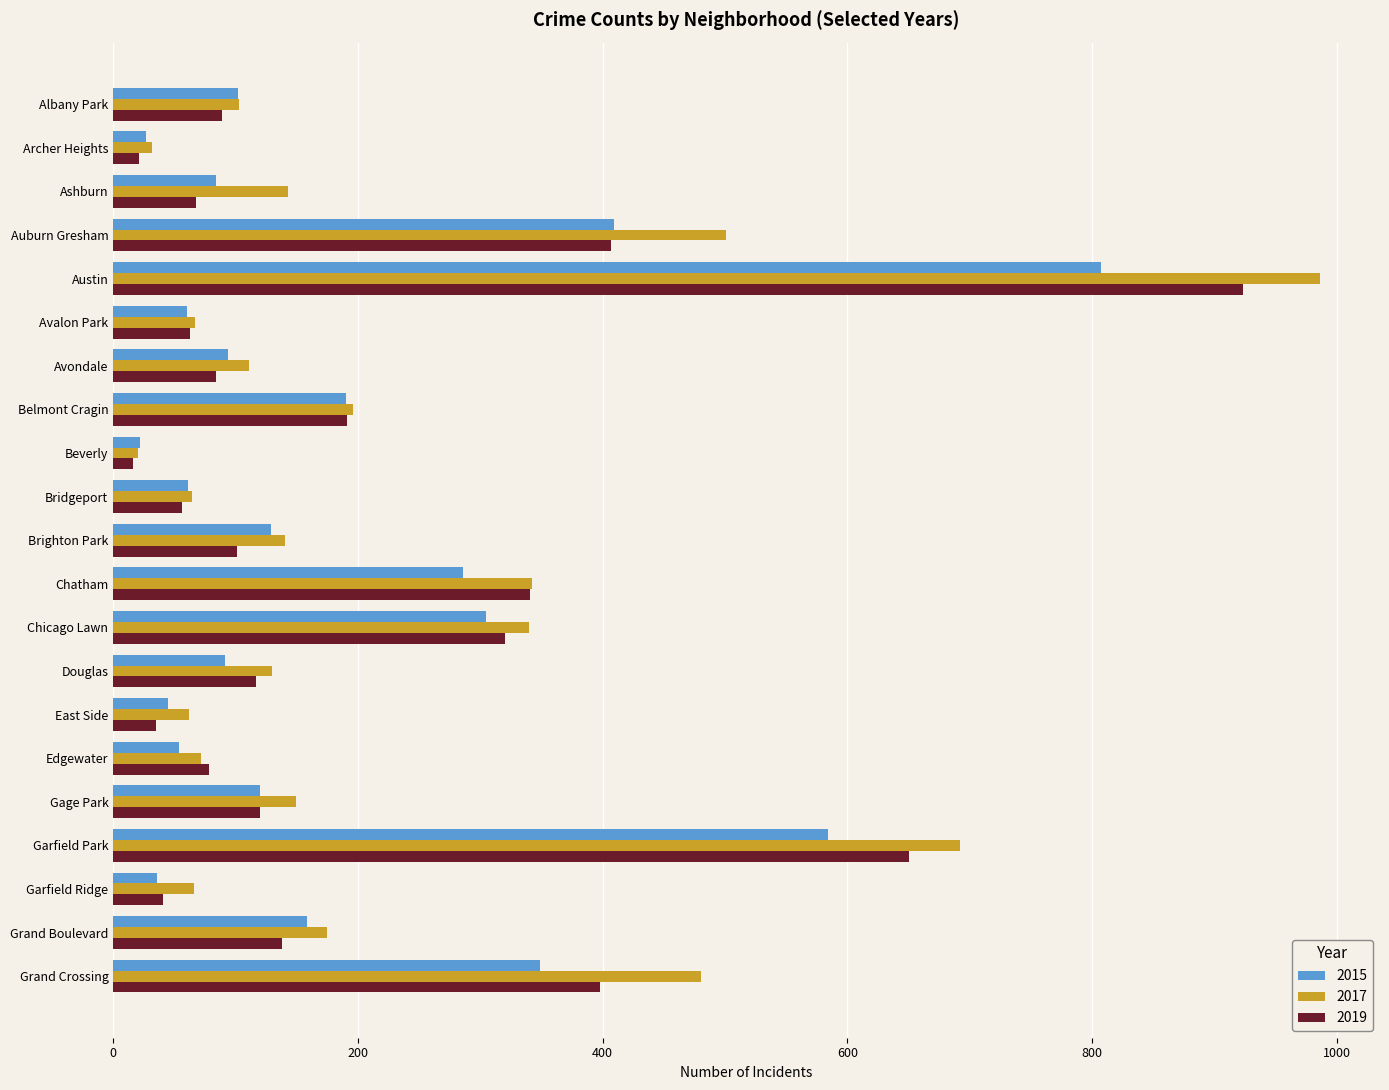

What is the approximate value of 2019 at Albany Park, to the nearest 50?

100